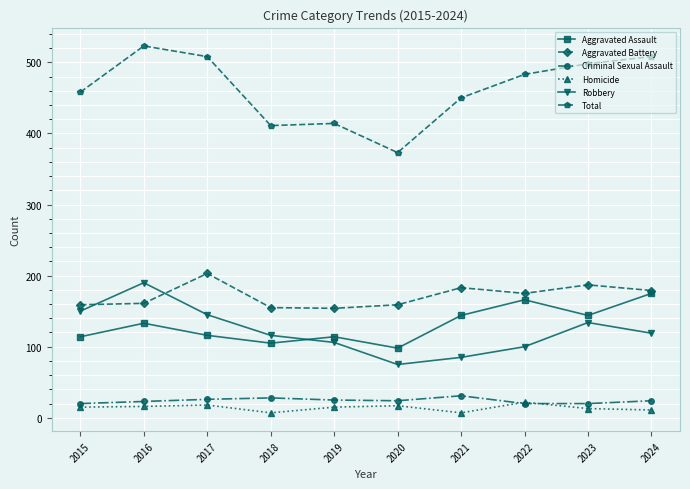

True or false: Aggravated Battery and Homicide intersect in this chart.

False